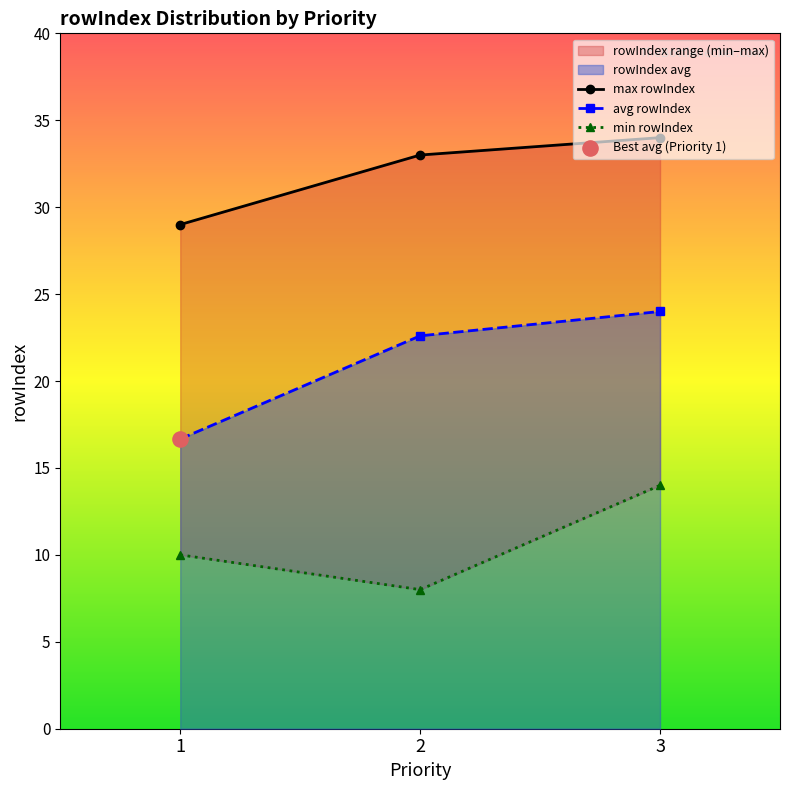

Which series contains the highest Y value?

max rowIndex